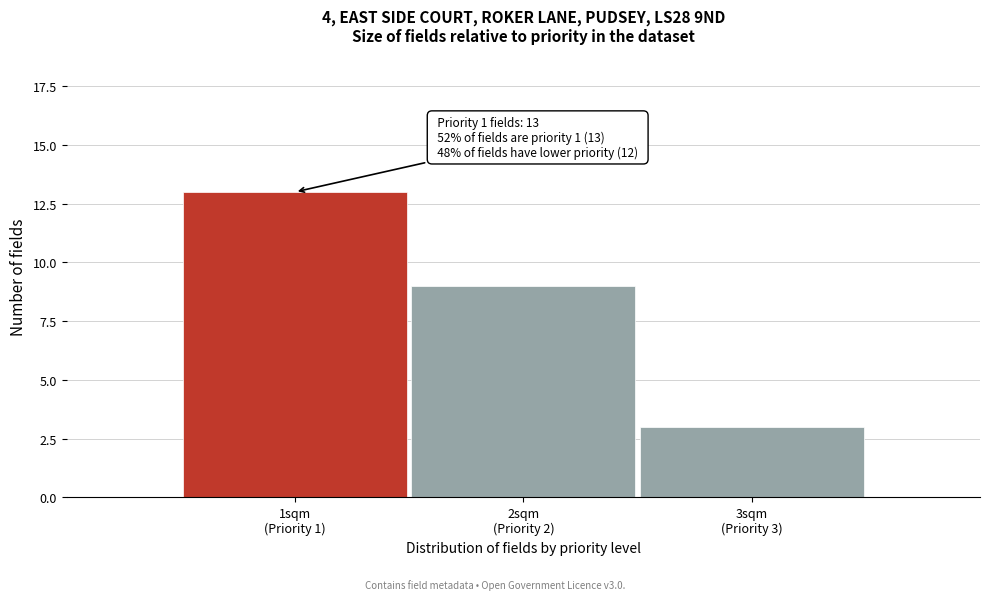

Reading left to right, transcribe all the data shown in this chart.

13	9	3